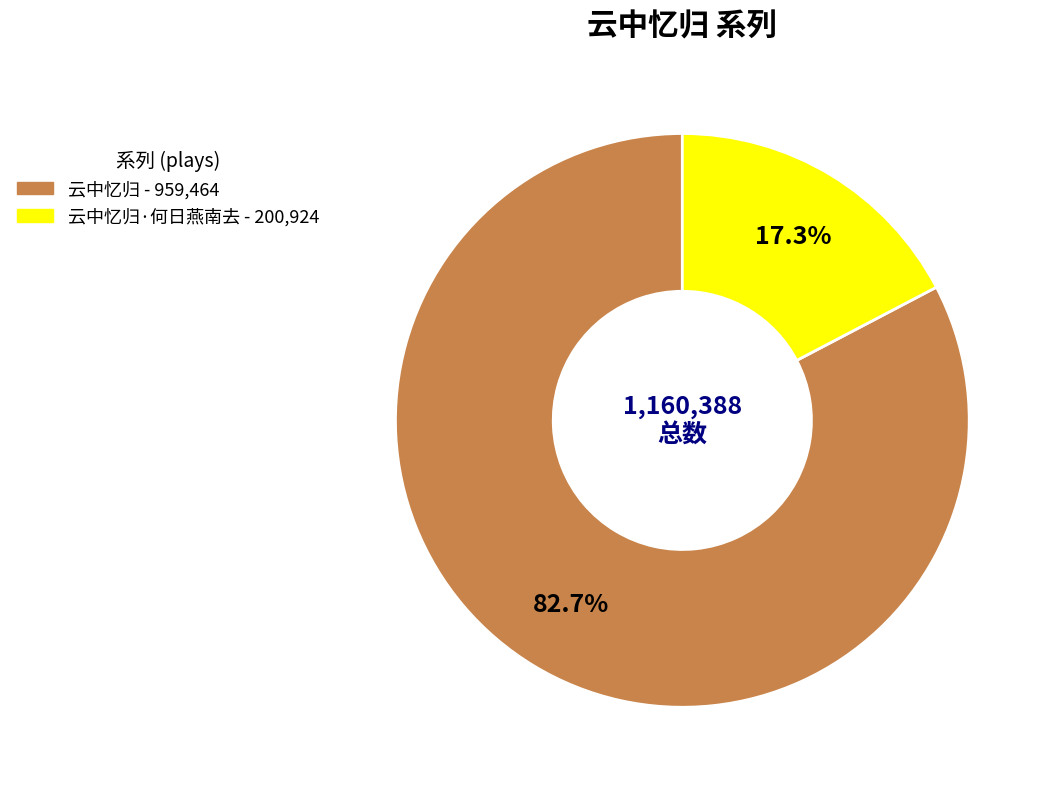

Does any single category account for the majority?

Yes